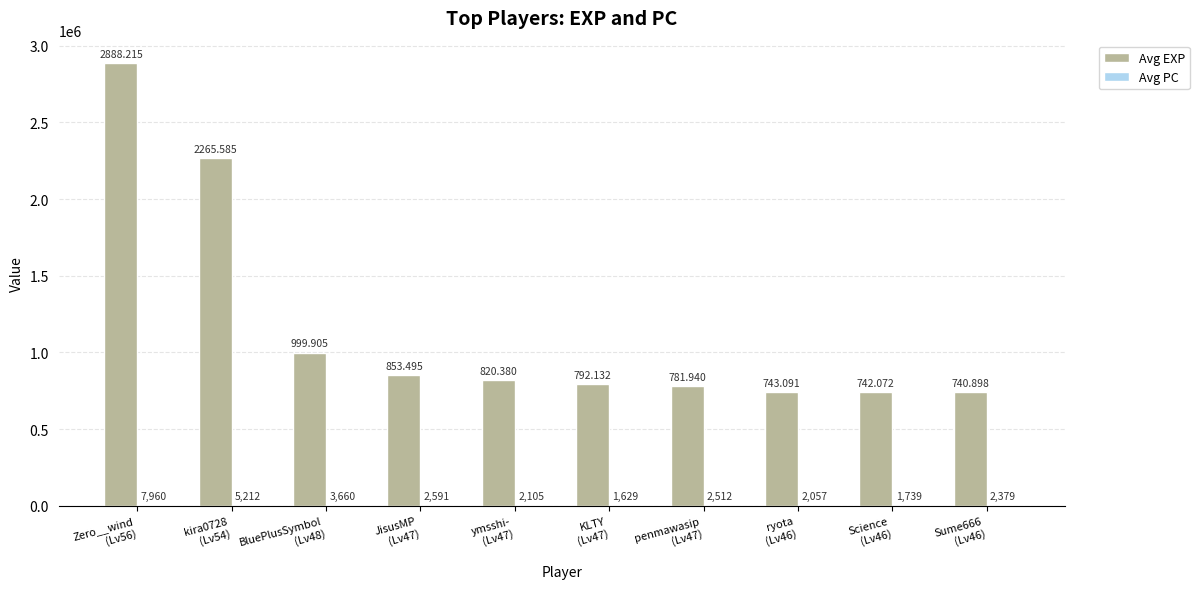

How many distinct data groups are displayed?

2